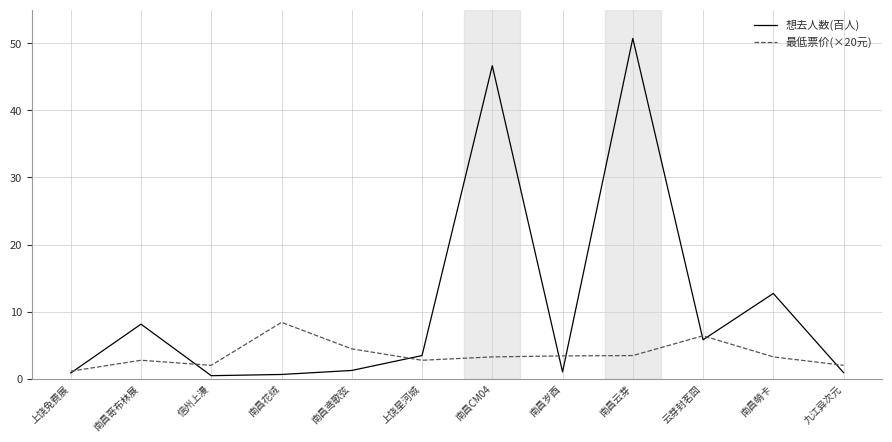

The 最低票价(×20元) series shows 3.2 at 南昌萌卡. True or false?

True